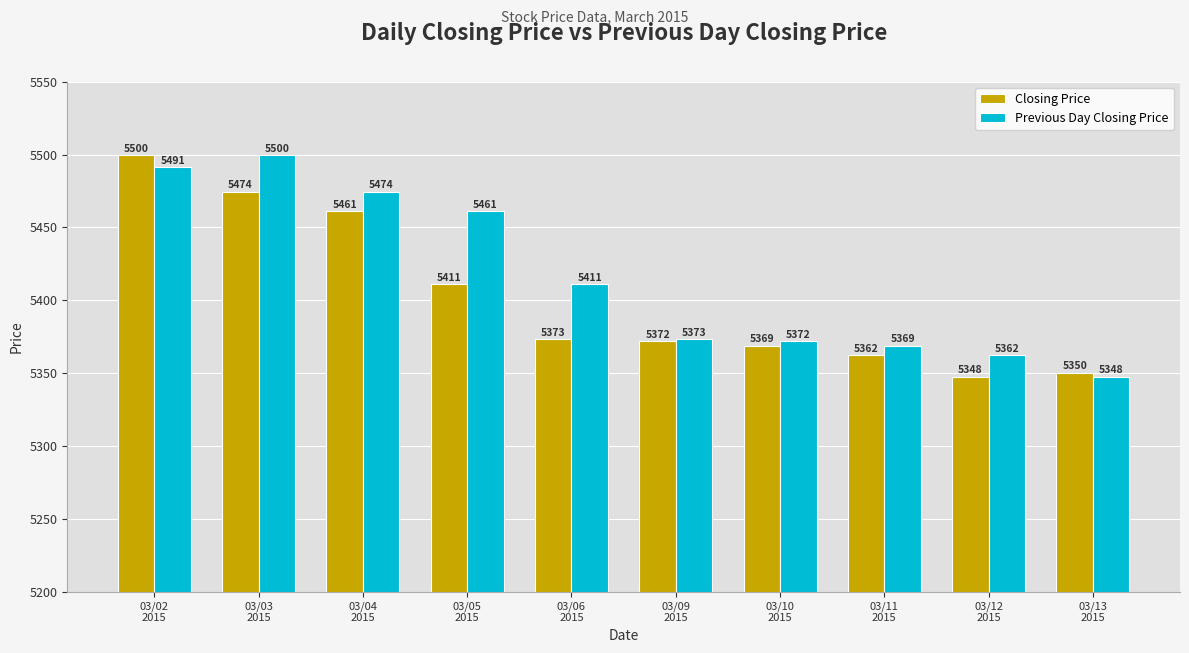

Count the number of data series in this chart.

2